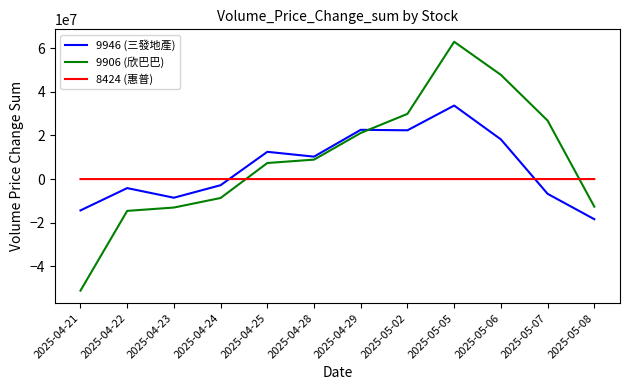

Rank the series by their maximum value, from highest to lowest.

9906 (欣巴巴), 9946 (三發地產), 8424 (惠普)